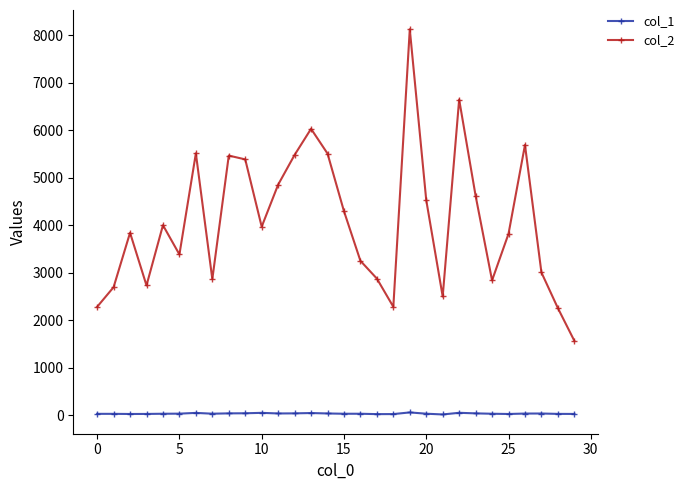

How many values in the col_1 series are below 33?

14